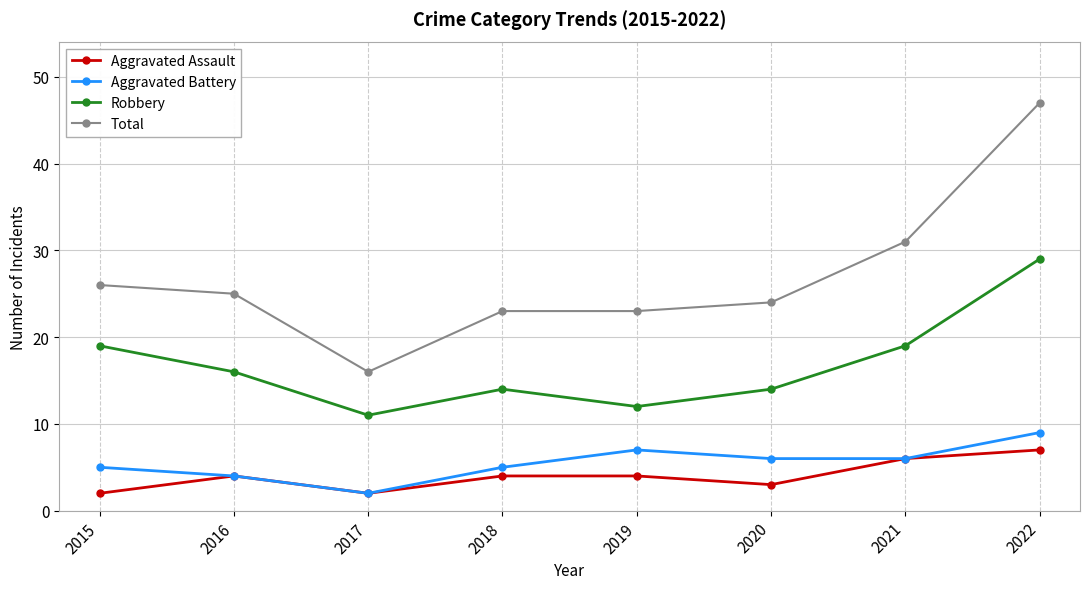

Reading left to right, extract all data points from this chart.

Aggravated Assault: 2	4	2	4	4	3	6	7
Aggravated Battery: 5	4	2	5	7	6	6	9
Robbery: 19	16	11	14	12	14	19	29
Total: 26	25	16	23	23	24	31	47